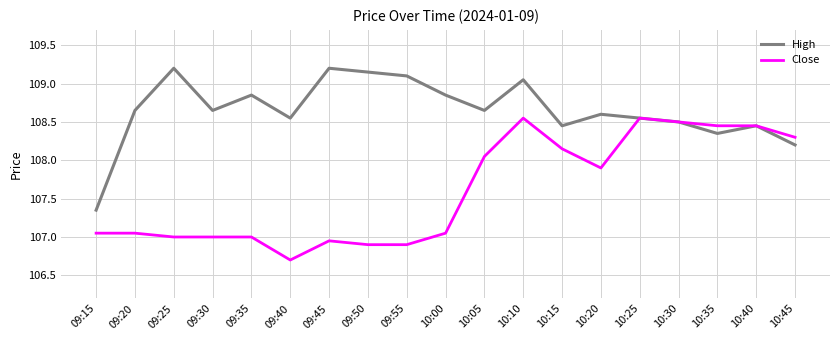

Where is High nearest to the value 108?

10:45